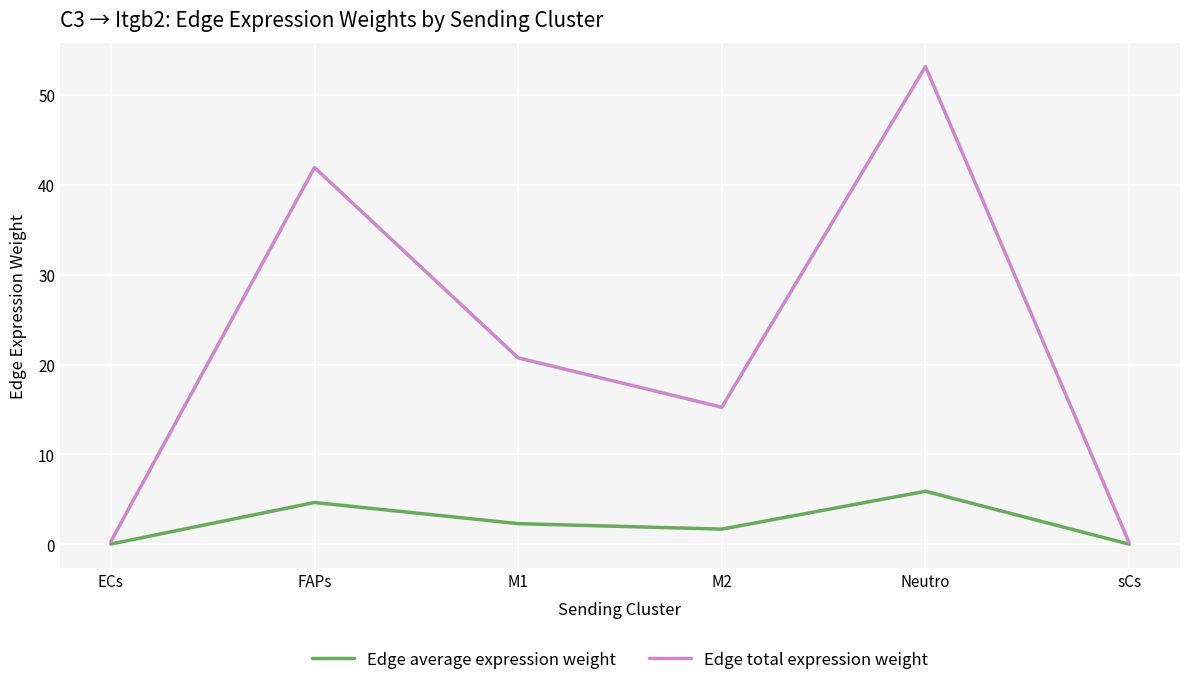

Where is the first local minimum for Edge total expression weight?

M2